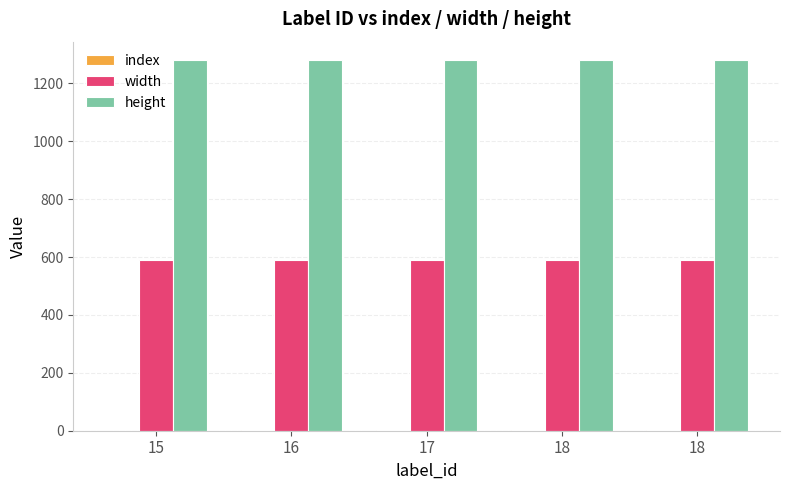

What is the value of the width bar at the 2nd from the left?

590